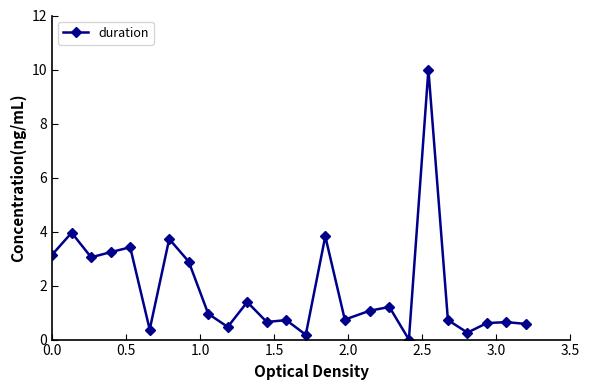

What is the value of the 7th point from the left?

3.7